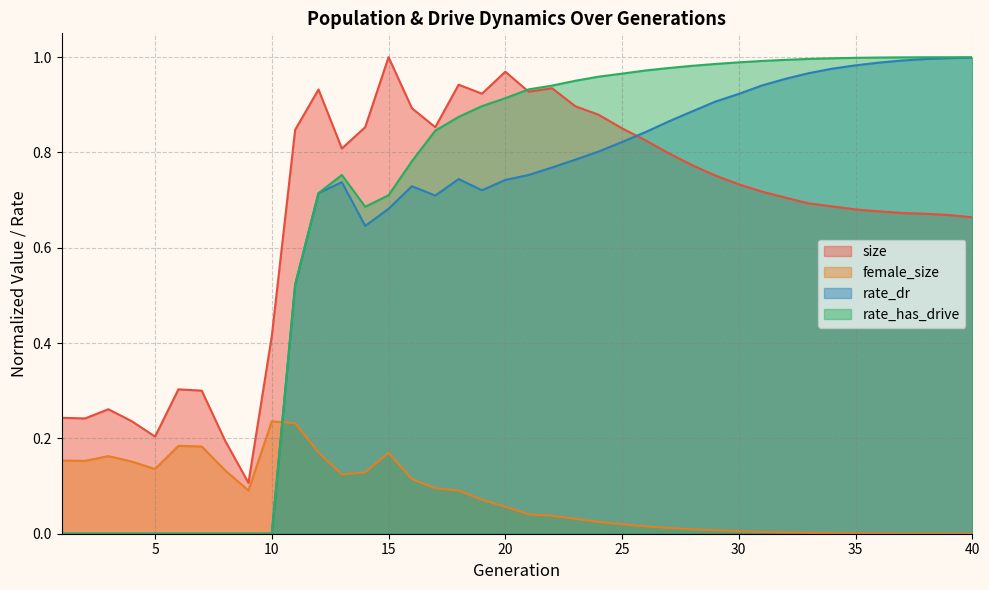

How many values in the rate_dr series exceed 0?

30